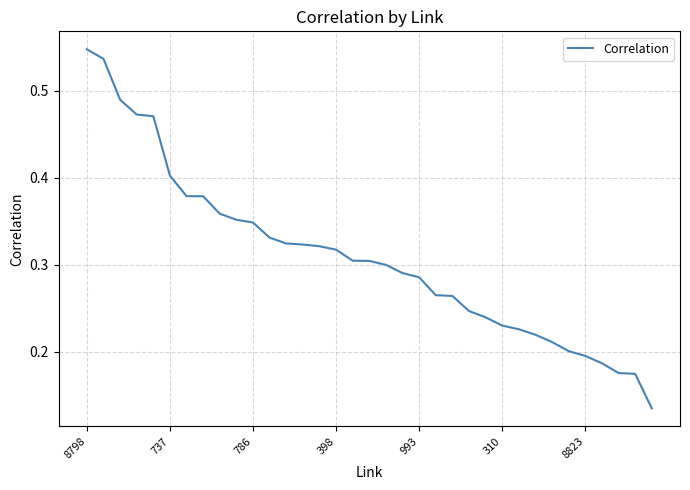

At which category does the chart reach its peak across all series?

8798